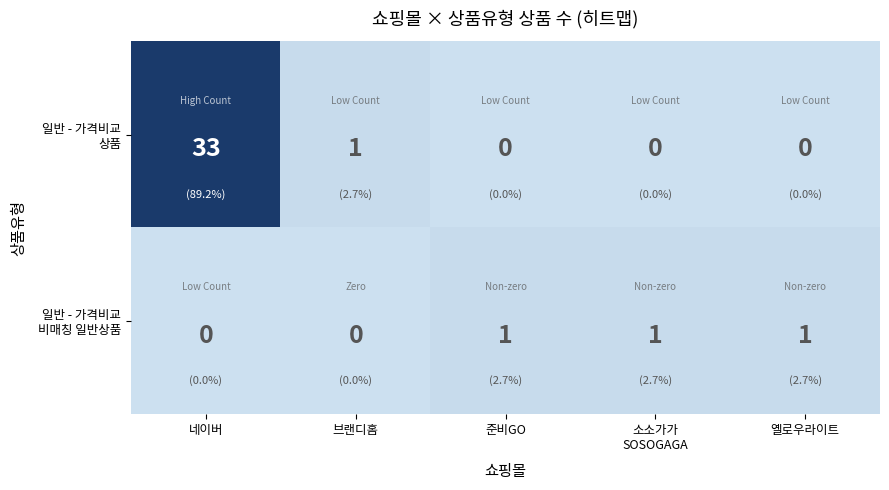

What is the greatest value displayed?

33